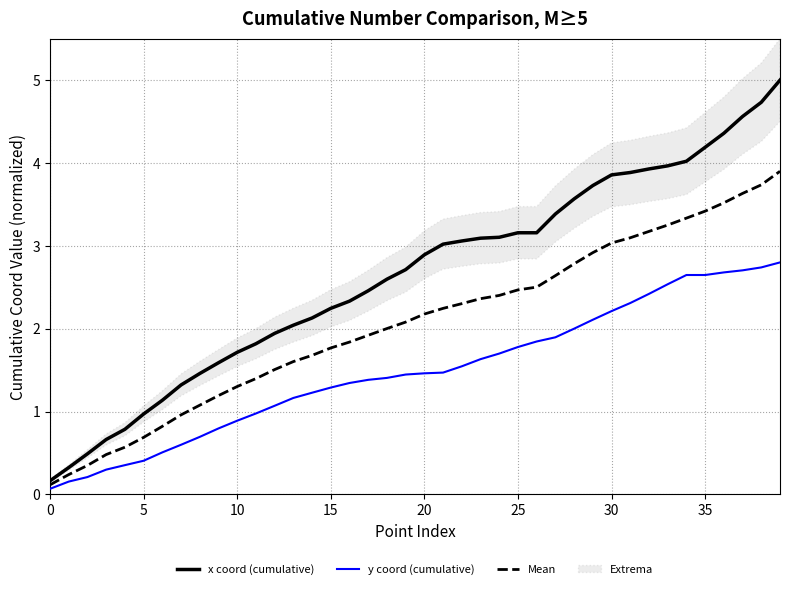

What is the value of the Mean point at the 37th from the left?

3.5